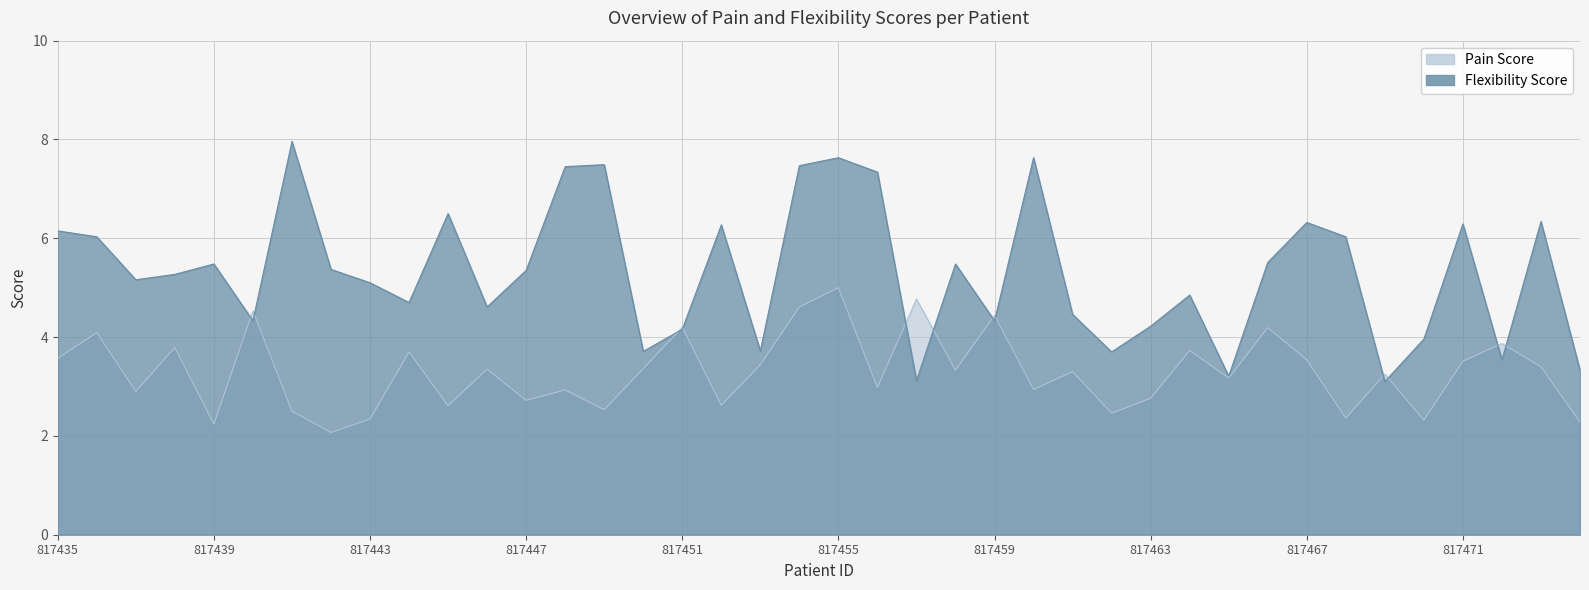

Which category has the lowest value across all series?

817442